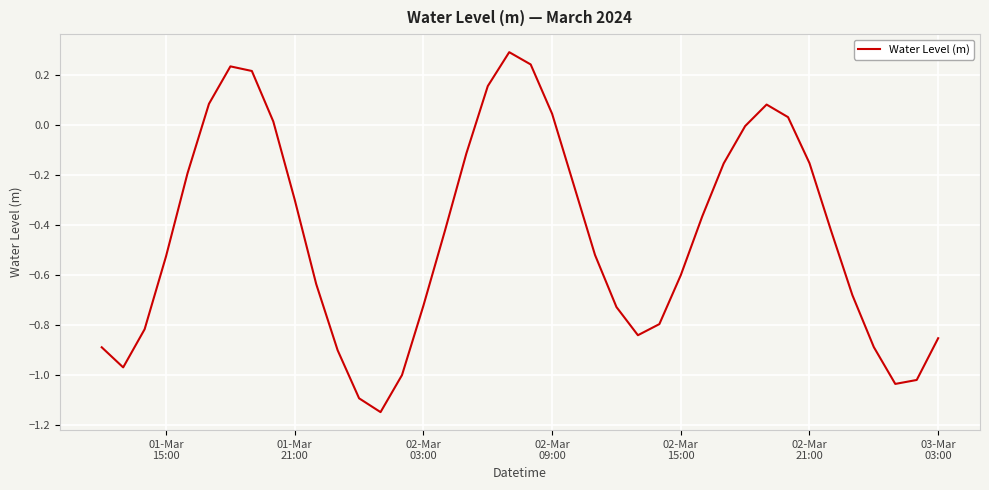

What is the maximum value shown in the chart?

0.3